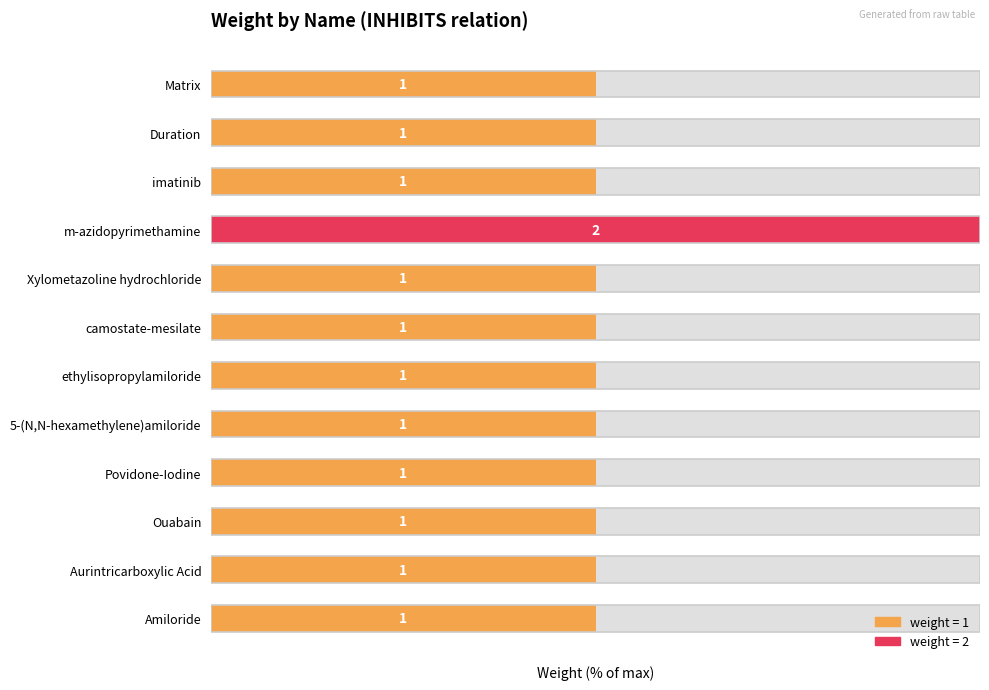

What is the maximum value shown in the chart?

100